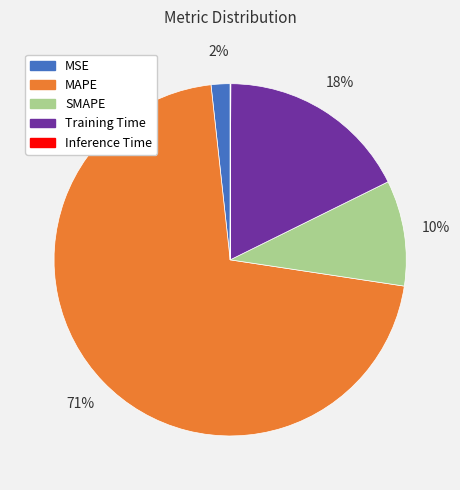

What is the ratio of the value at Training Time to the value at SMAPE?

1.8